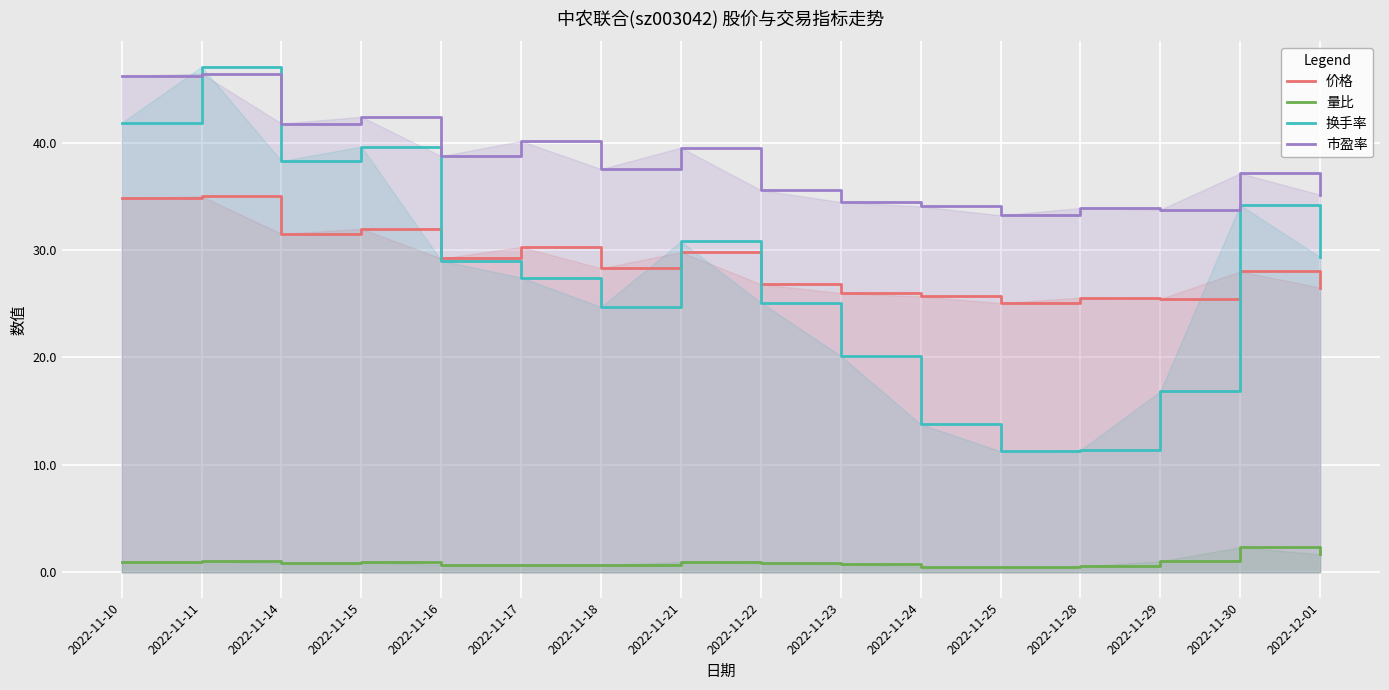

Rank the categories by 市盈率 value from lowest to highest.

2022-11-25, 2022-11-29, 2022-11-28, 2022-11-24, 2022-11-23, 2022-12-01, 2022-11-22, 2022-11-30, 2022-11-18, 2022-11-16, 2022-11-21, 2022-11-17, 2022-11-14, 2022-11-15, 2022-11-10, 2022-11-11